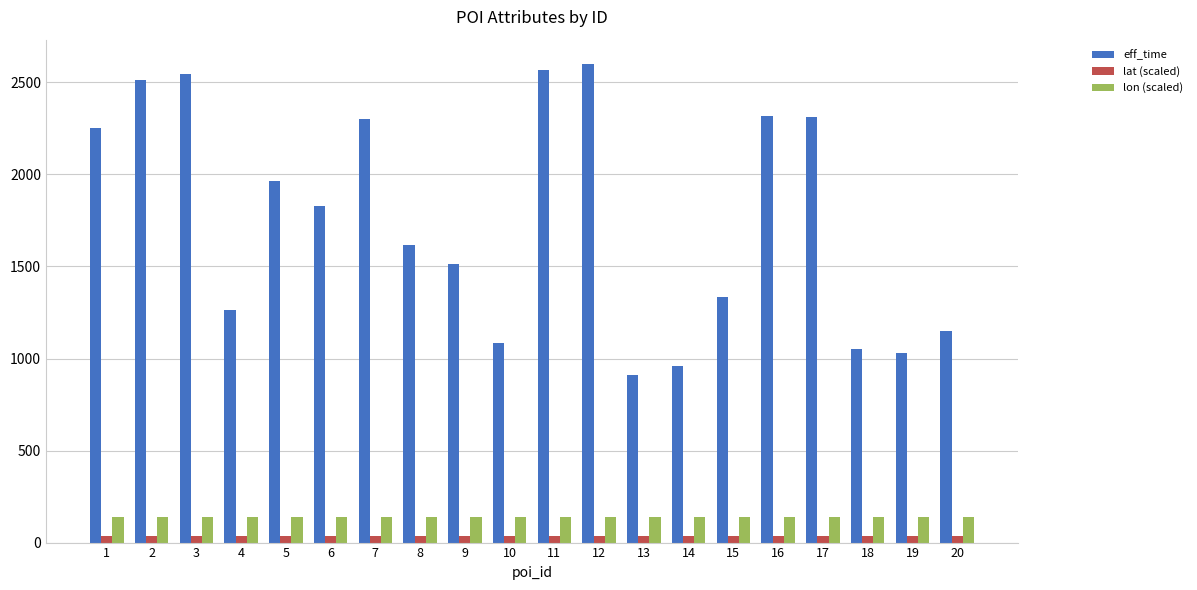

How many data points in eff_time are less than 1828?

10